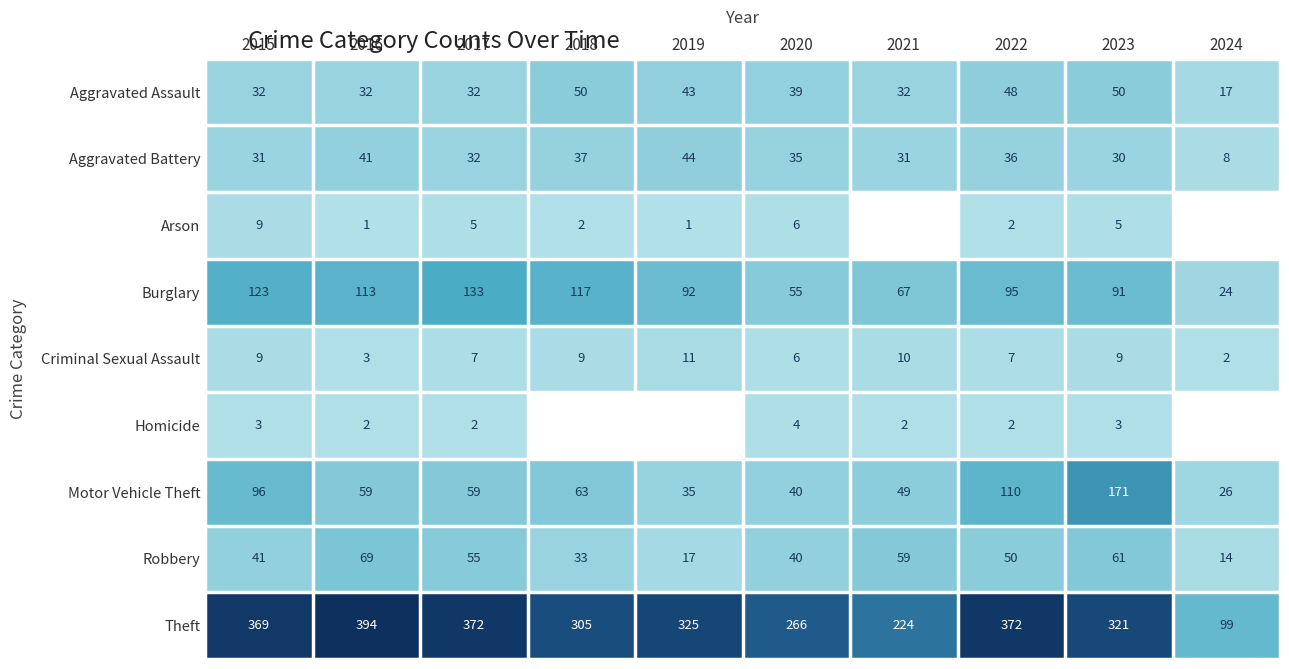

Which label corresponds to the largest value in the chart?

2016